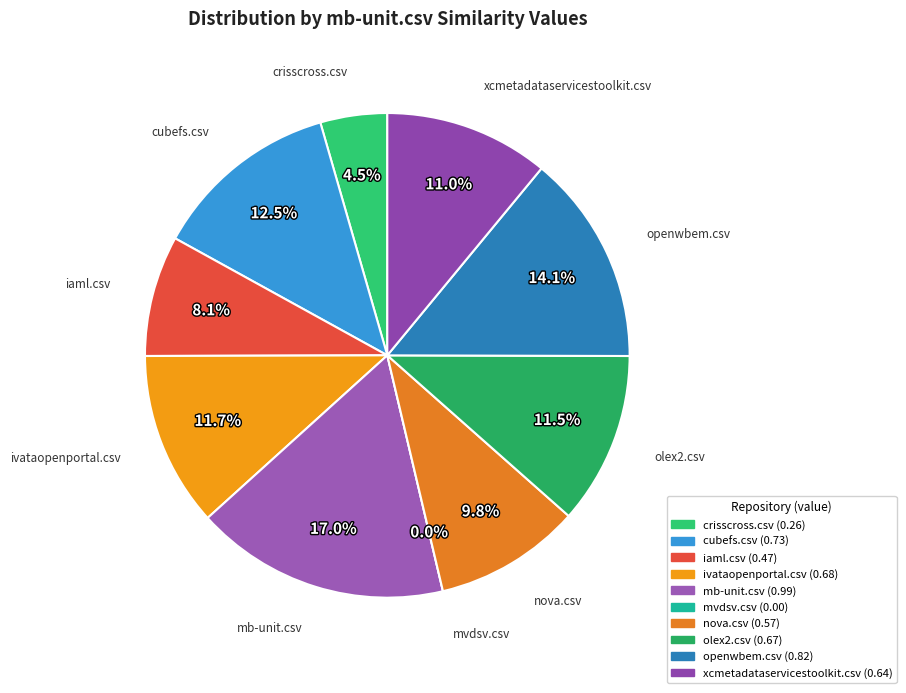

Which category has the smallest portion of the pie?

mvdsv.csv